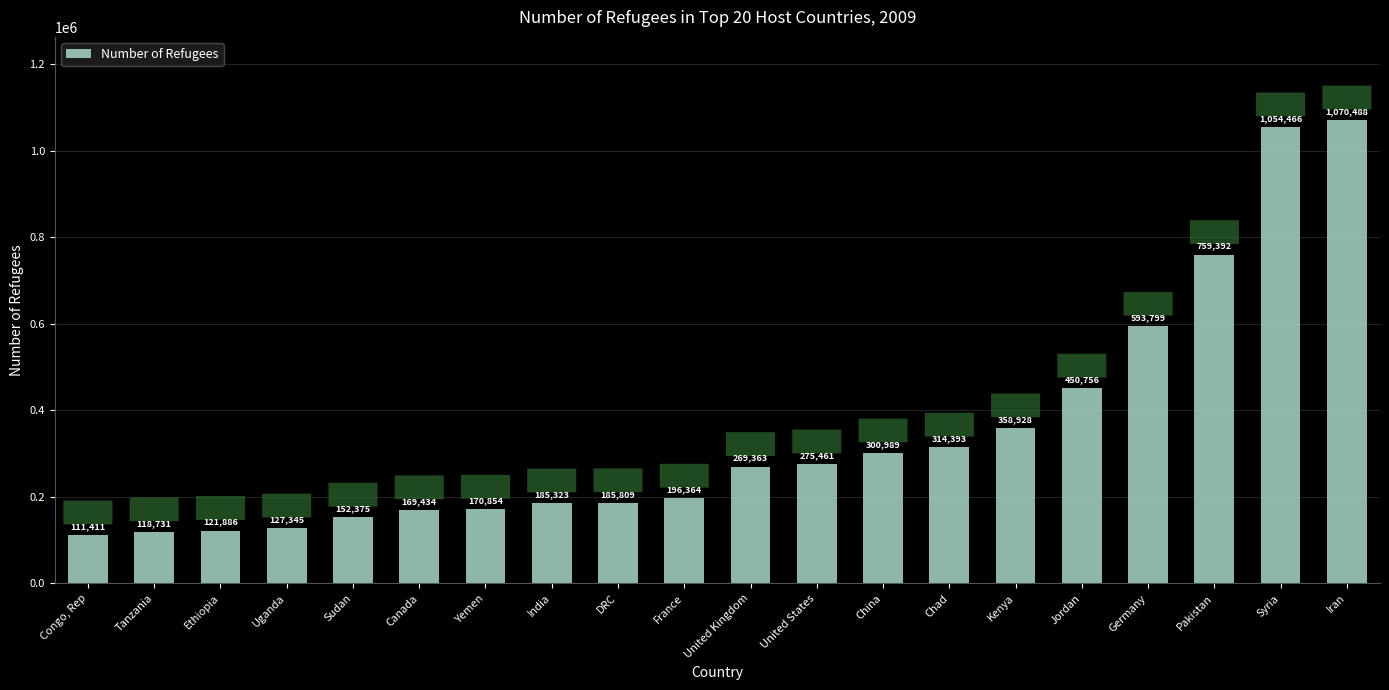

Does the chart contain stacked bars?

No